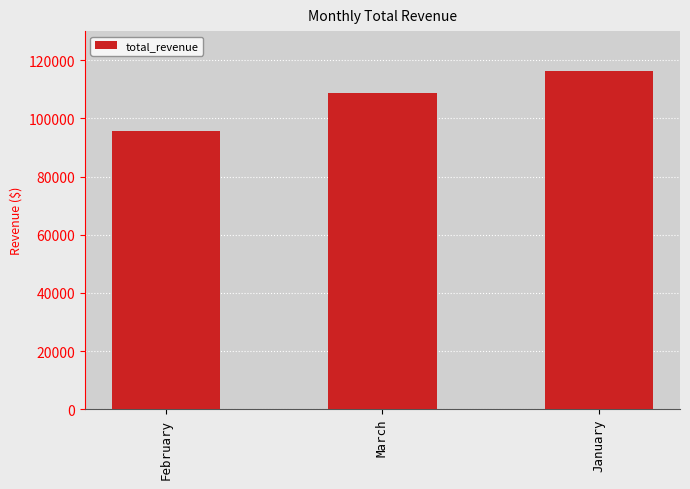

The chart shows a value of 95727.4 at February. True or false?

True